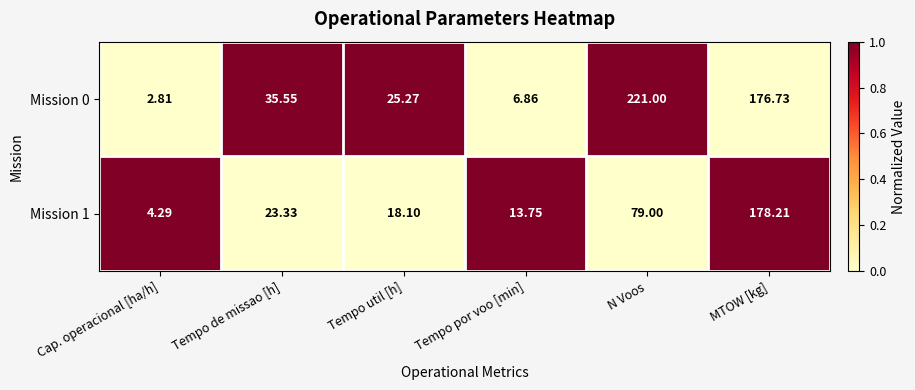

Count the number of data series in this chart.

2